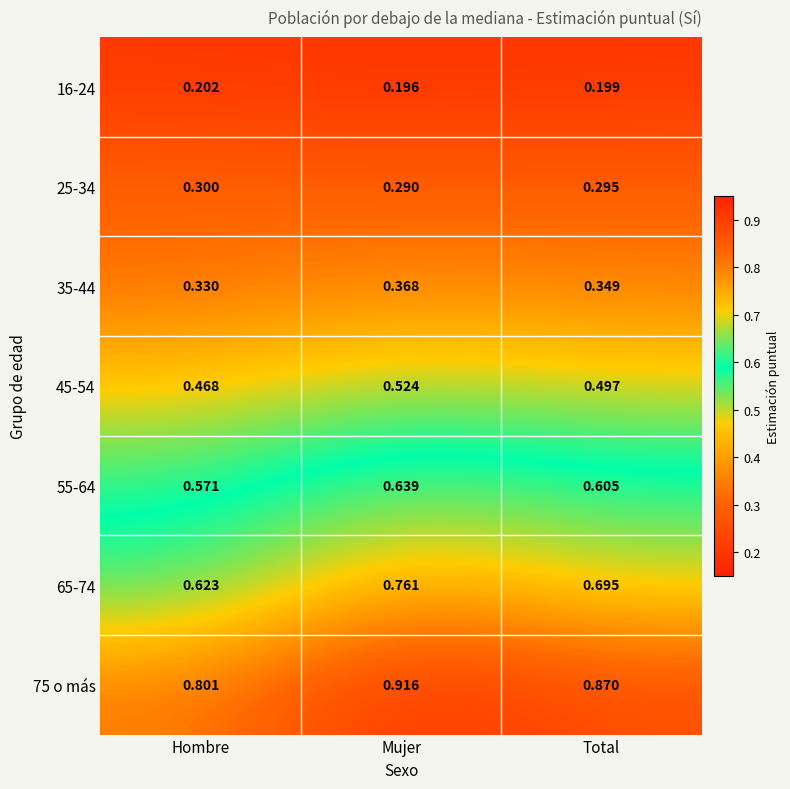

Between Hombre and Mujer, which series saw the biggest shift?

65-74